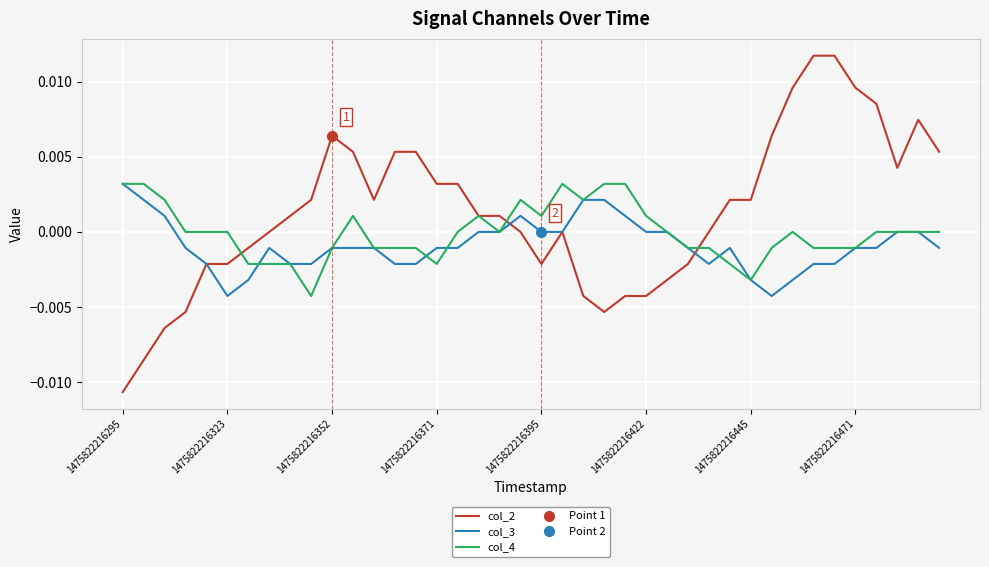

How many interior local peaks does the col_3 series have?

3